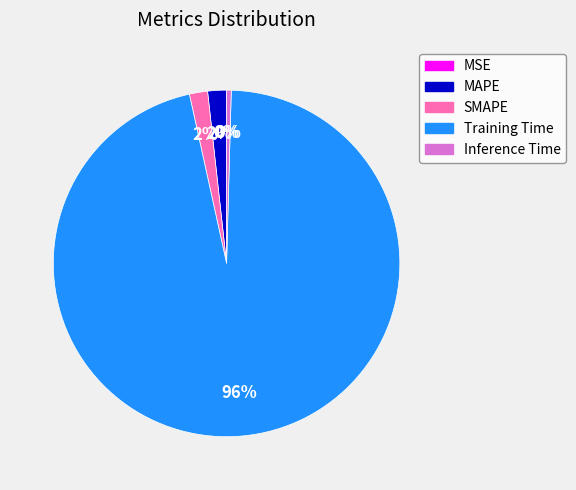

Which category has the biggest portion of the pie?

Training Time